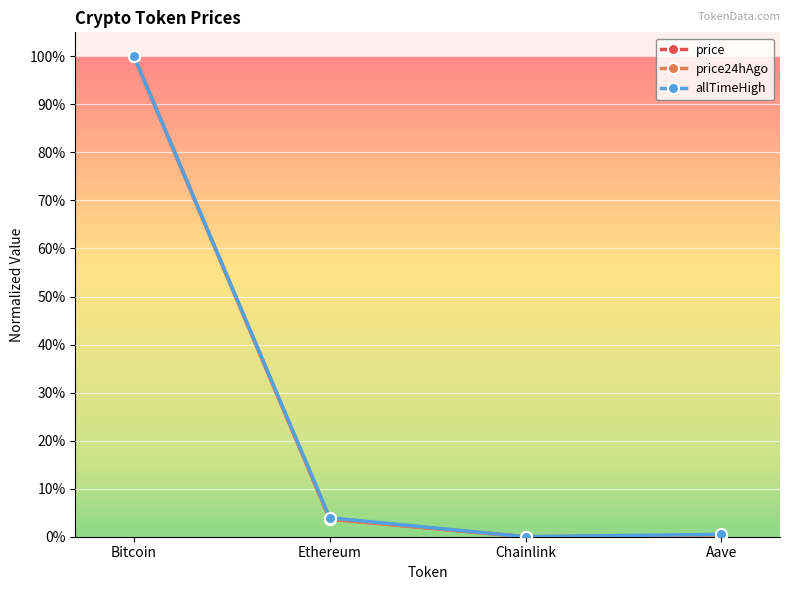

Is this an area chart (filled region under the line)?

No